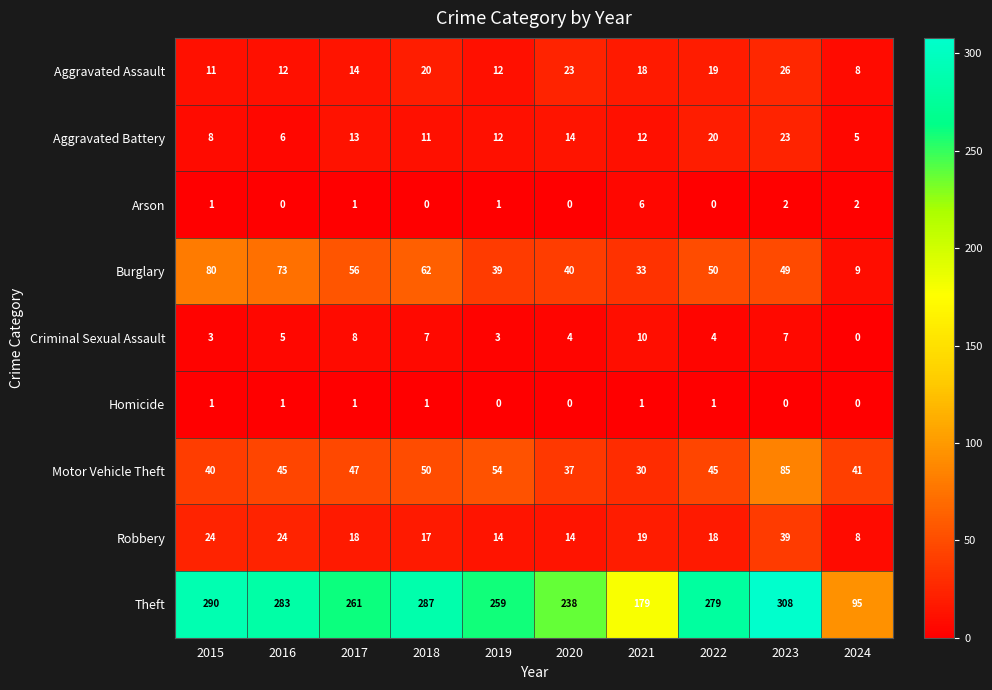

Which series changed the most between 2021 and 2024?

Theft